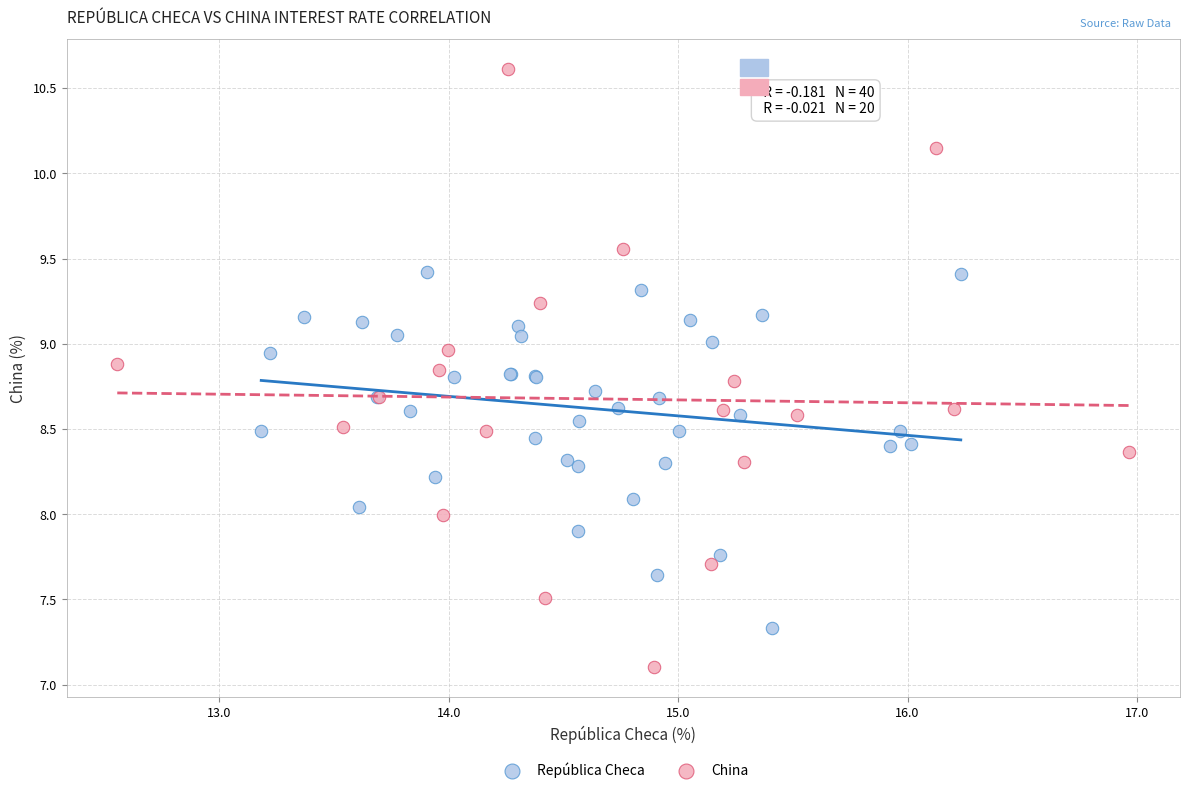

Which series has the widest spread of Y values?

China